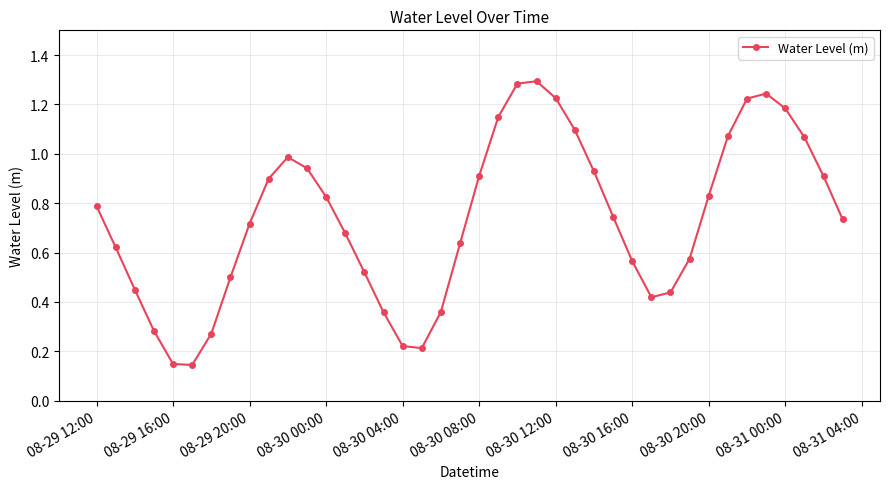

What is the sum of all values?

29.5